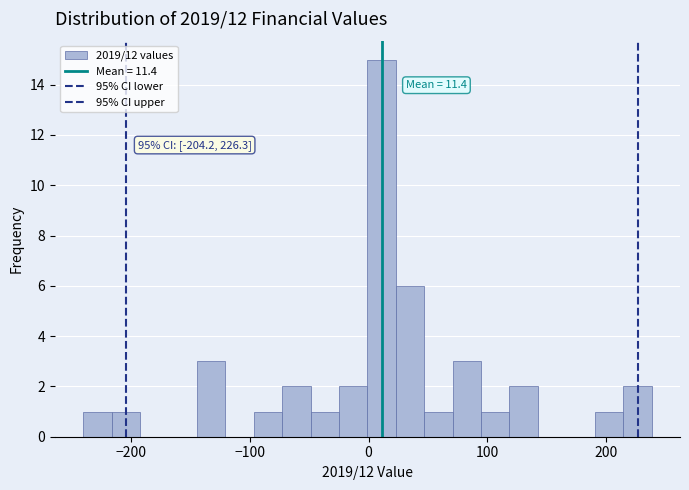

Read against the x-axis, roughly where is the centre of the tallest bar?

10